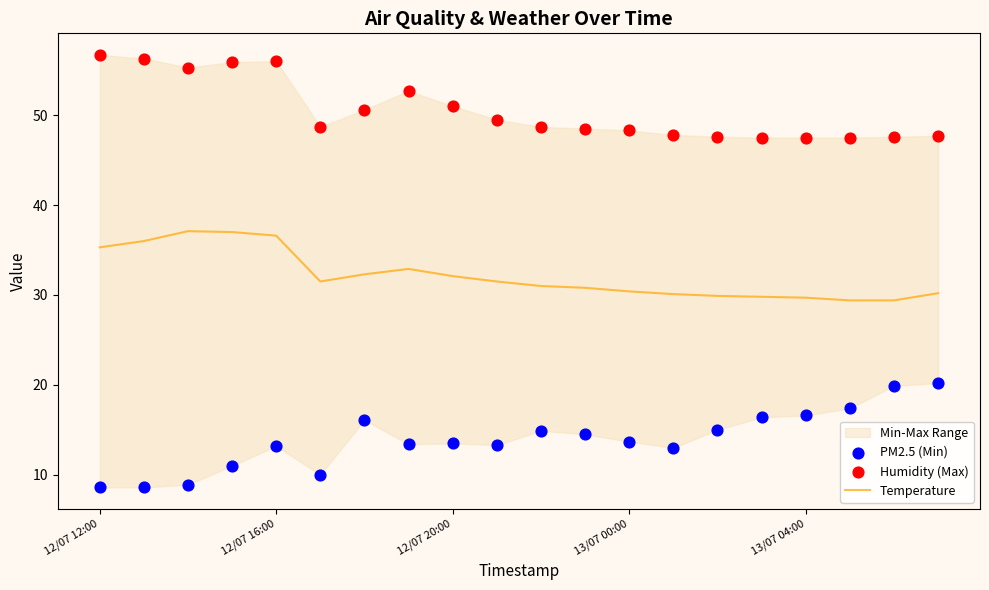

Which series has the largest total across all categories?

Humidity (Max)